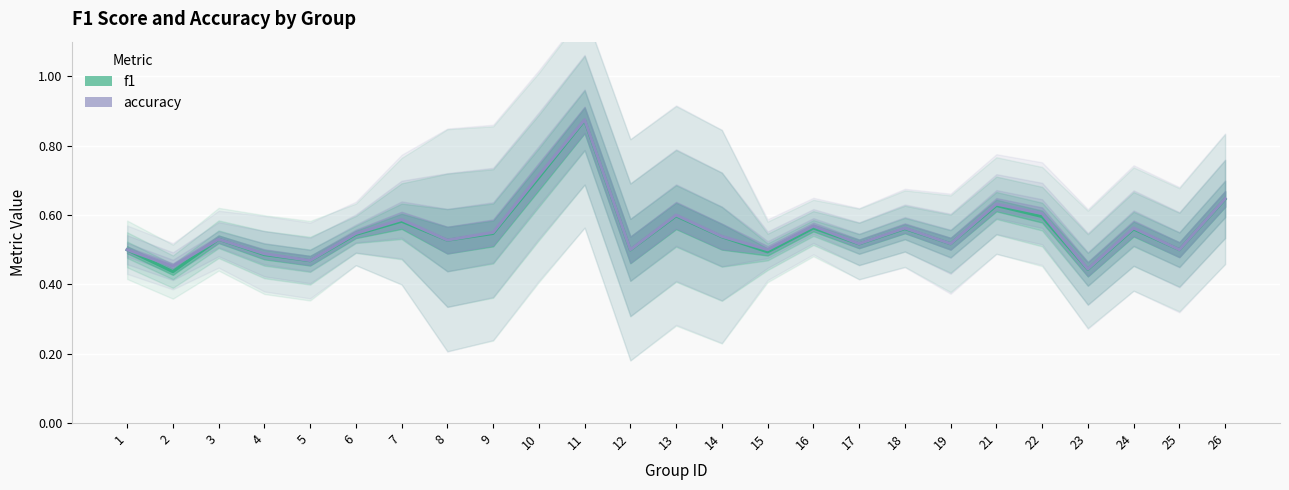

What is the value of the f1 point at the 11th from the left?

0.9